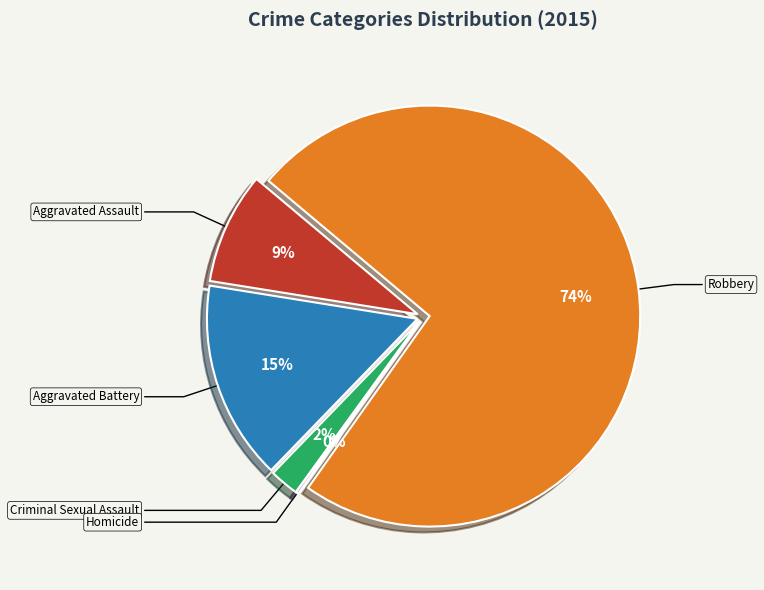

Which slice is the smallest?

Homicide